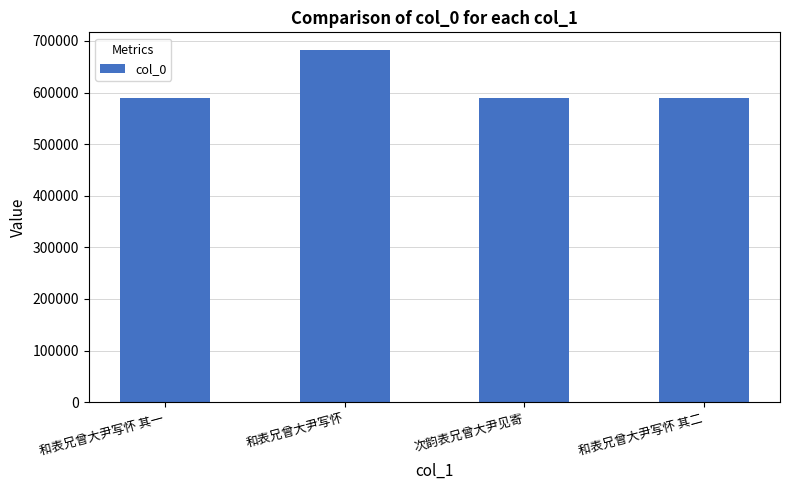

What is the sum of all values?

2449862